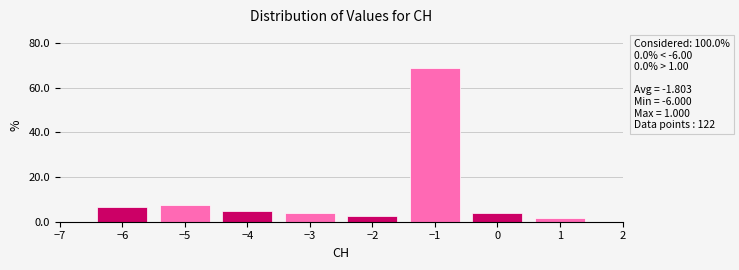

Which range on the x-axis has the tallest bar?

-1.5 to -0.5